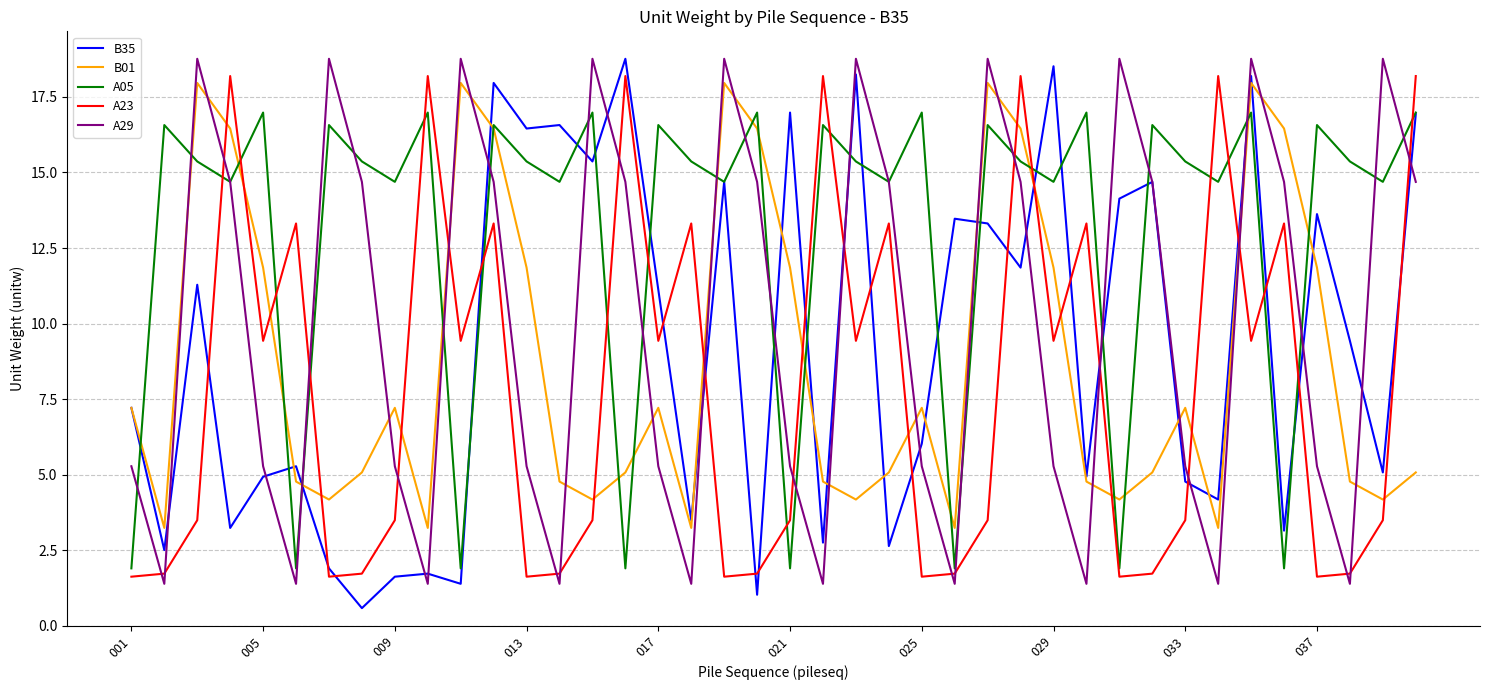

True or false: B35 has more than 2 points higher than both neighbors.

True